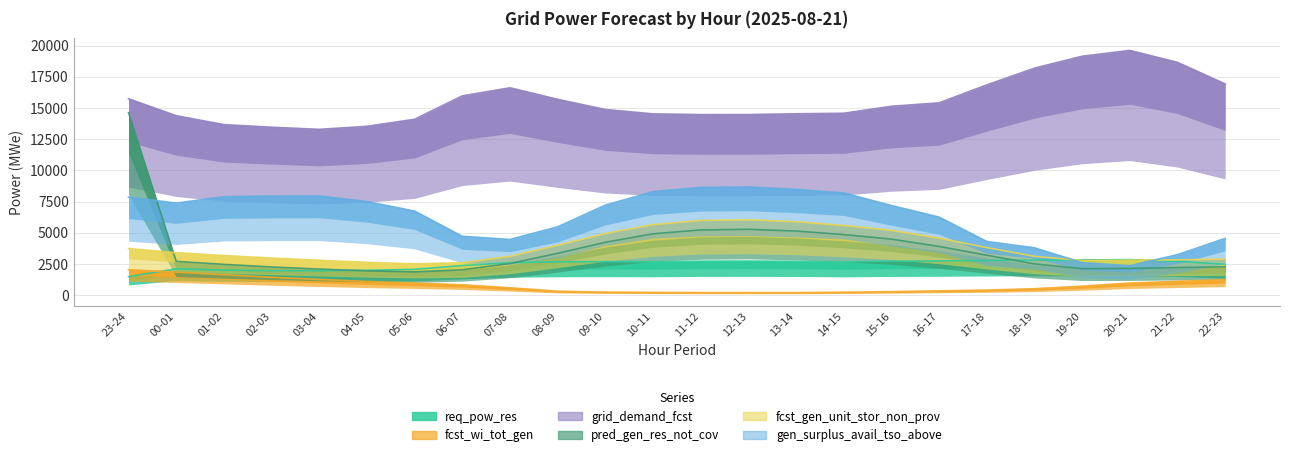

How many values in the grid_demand_fcst series are below 15133?

12